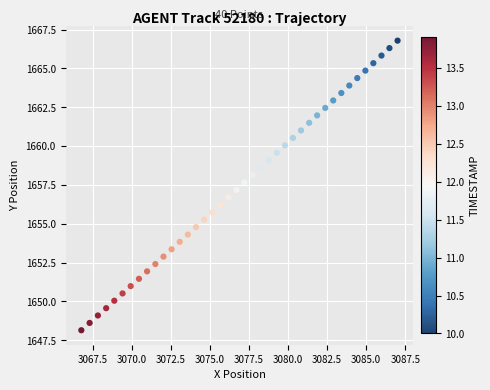

What is the range of X values (max minus min)?

20.2